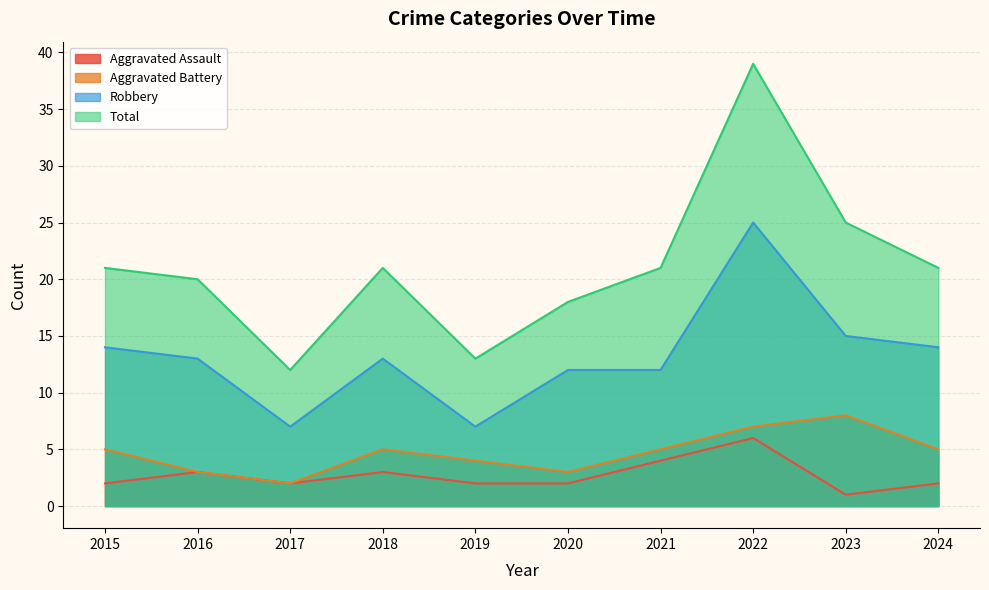

How many data points in Robbery are above 13?

4